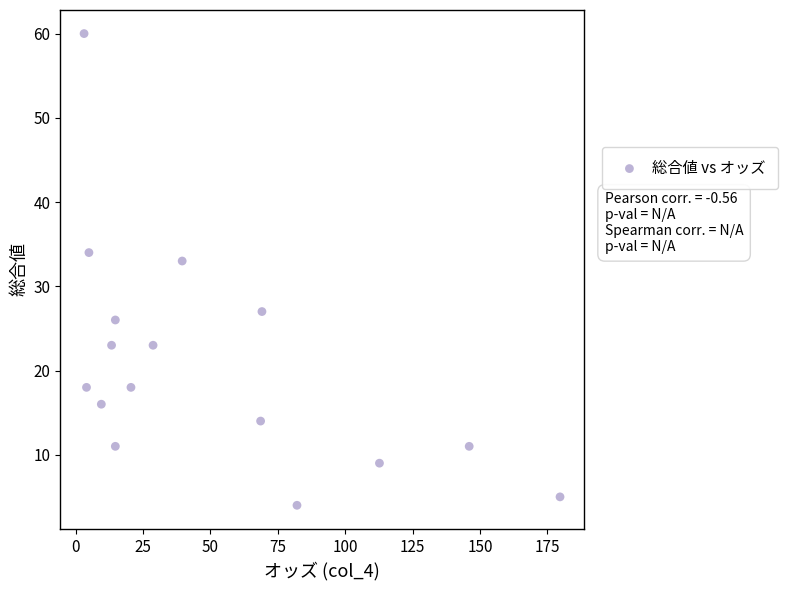

What Y value in the scatter plot is closest to 32?

33